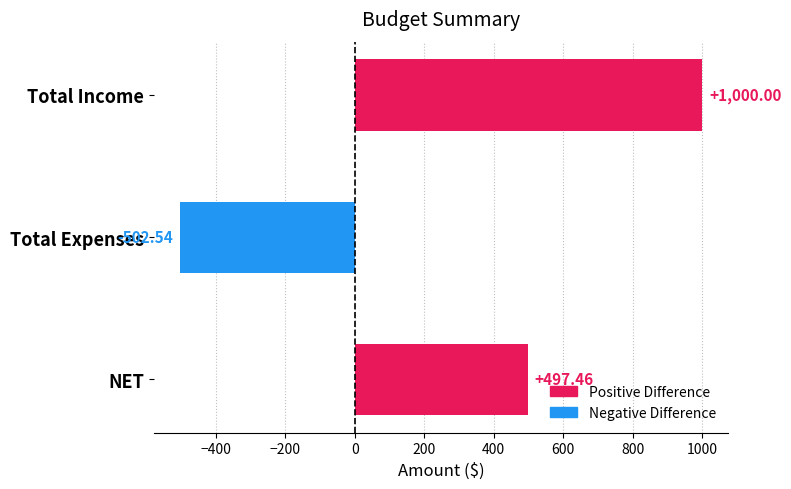

What is the label of the 1st bar from the top?

Total Income